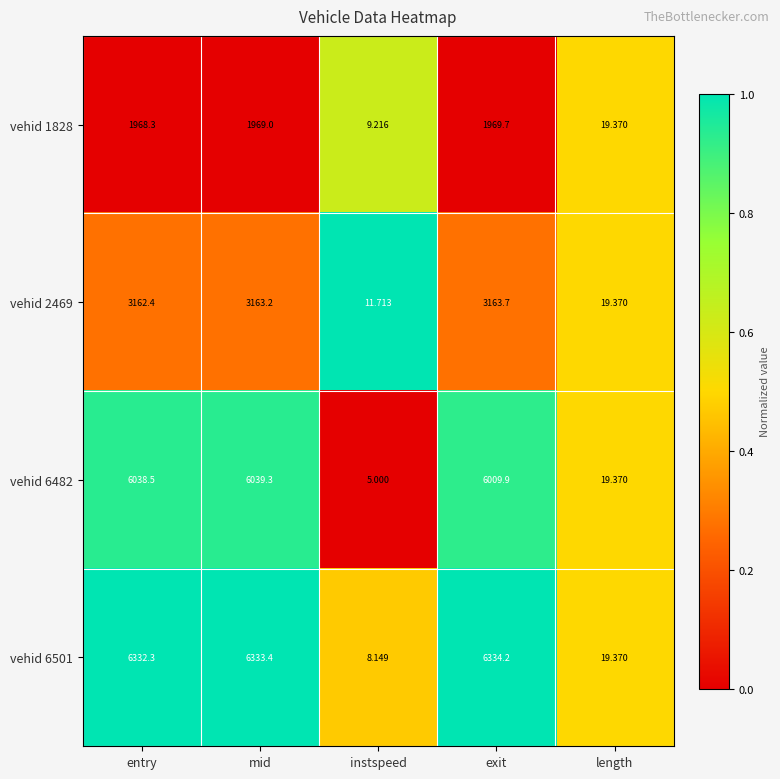

List the series in order of their peak value, highest first.

vehid 6501, vehid 6482, vehid 2469, vehid 1828